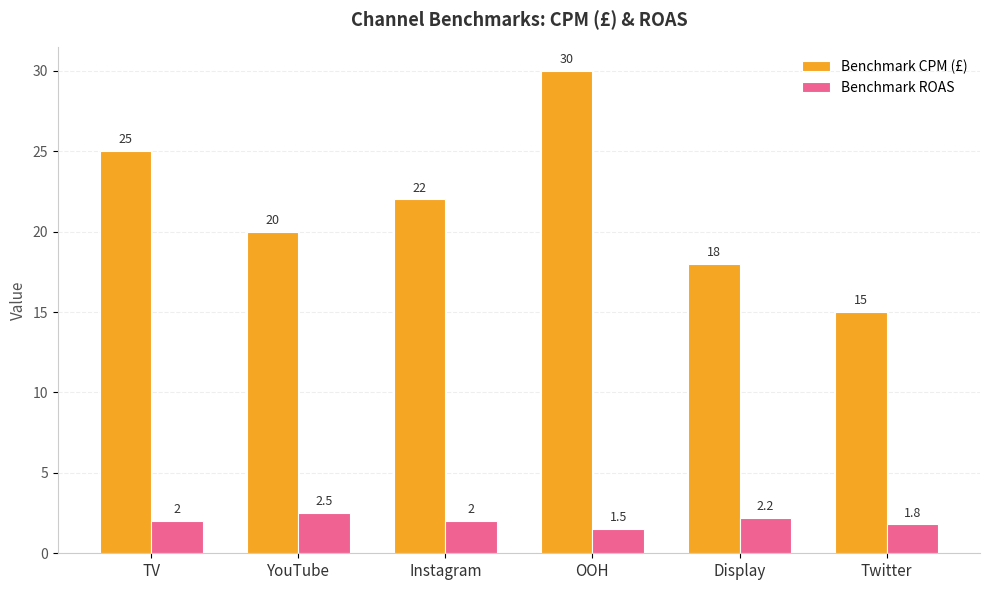

Between TV and Twitter, which series saw the biggest shift?

Benchmark CPM (£)